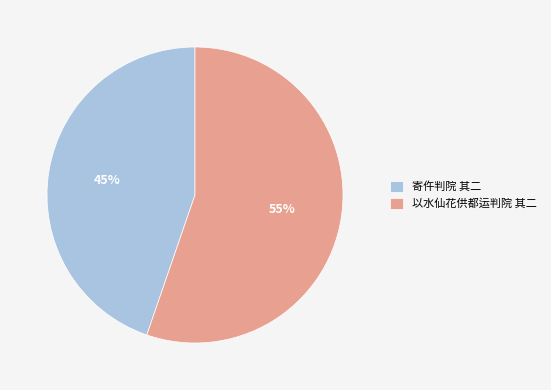

Is there a majority slice in this chart?

Yes